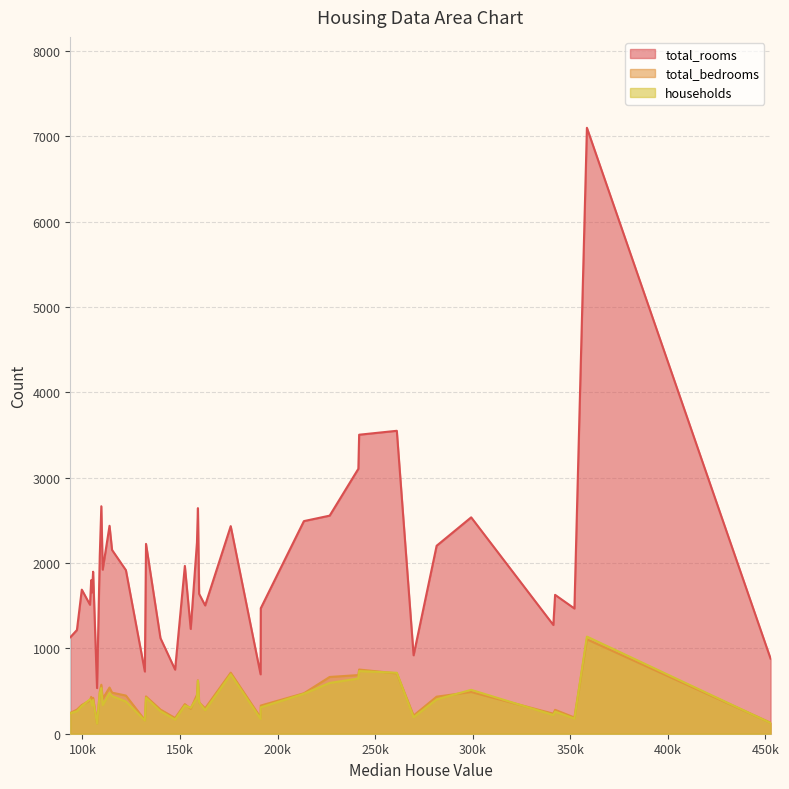

Which series has the largest total across all categories?

total_rooms